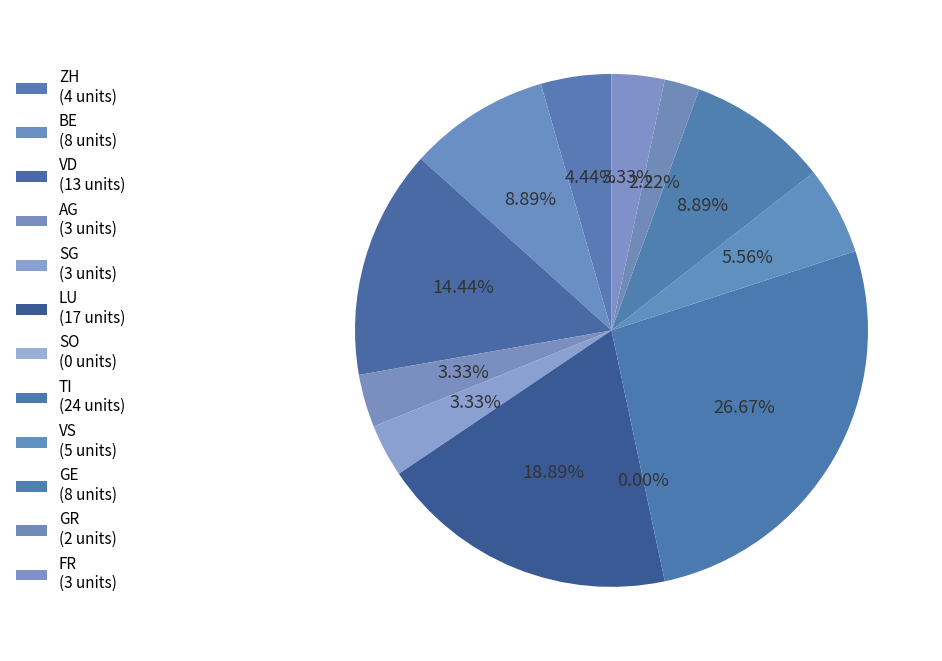

How many segments does this pie chart have?

12